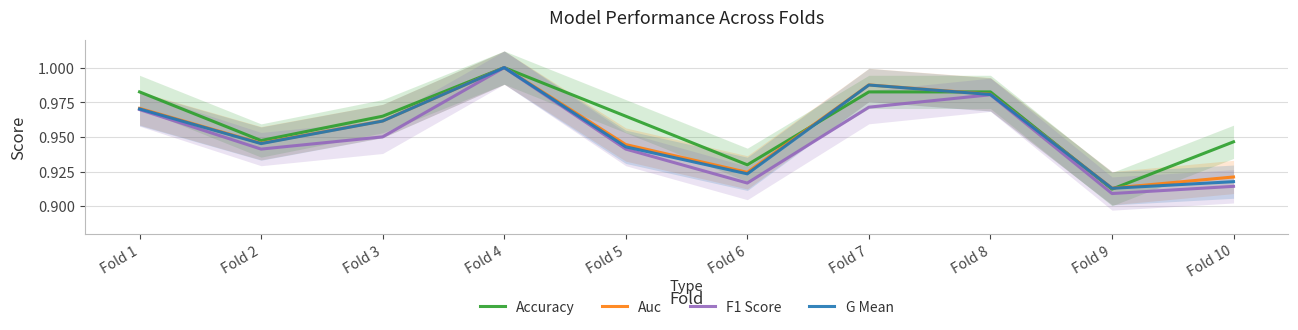

What is the greatest value displayed?

1.0